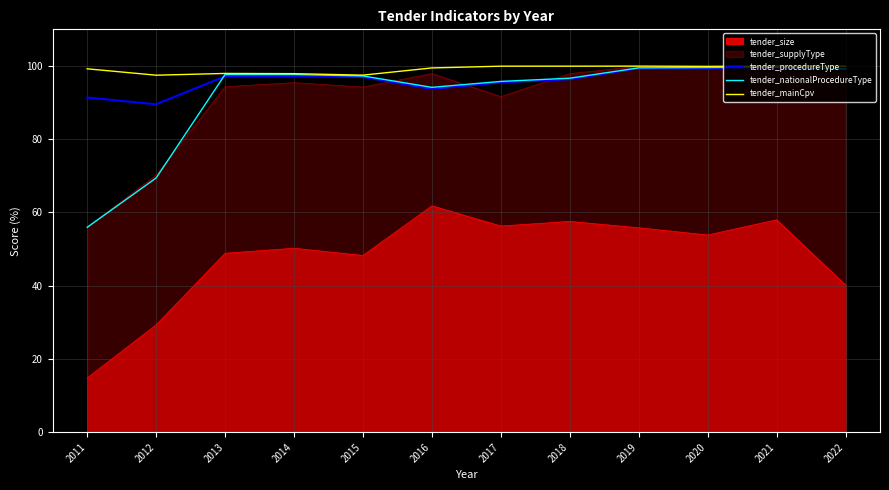

How many lines are shown in the chart?

5